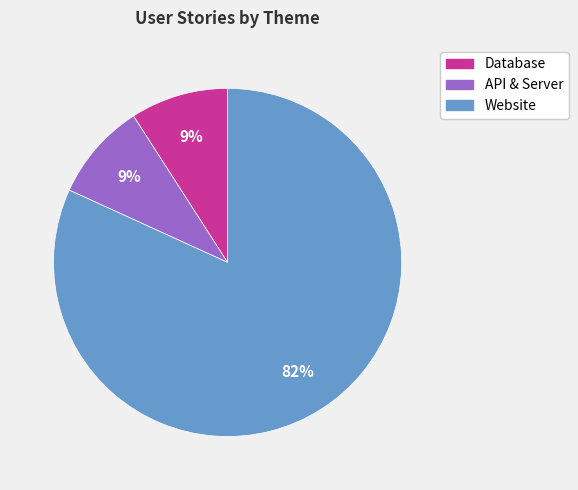

Count the number of slices in the pie.

3